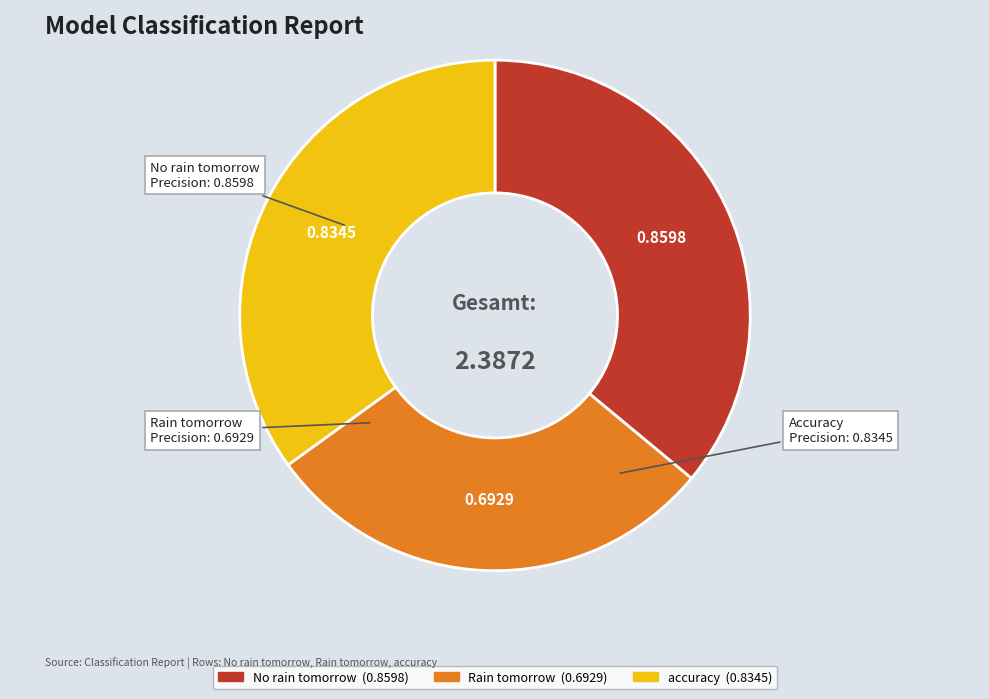

Is the sum of Rain tomorrow and No rain tomorrow greater than half?

Yes